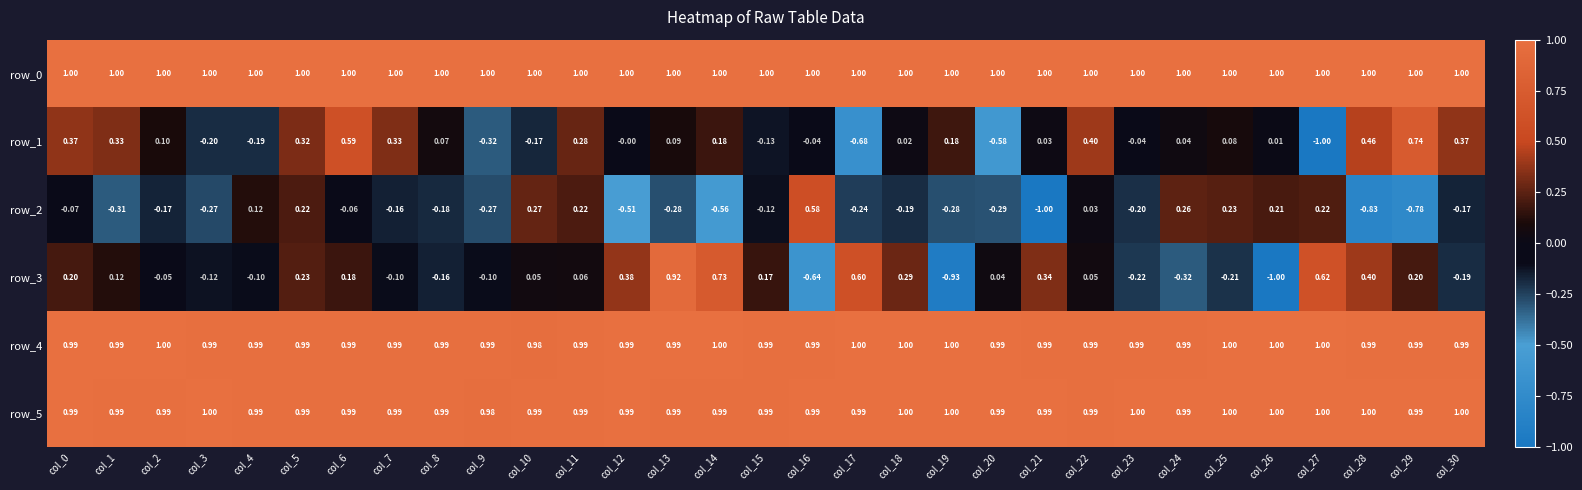

Is the value of row_5 at col_9 greater than the value of row_4 at col_27?

No